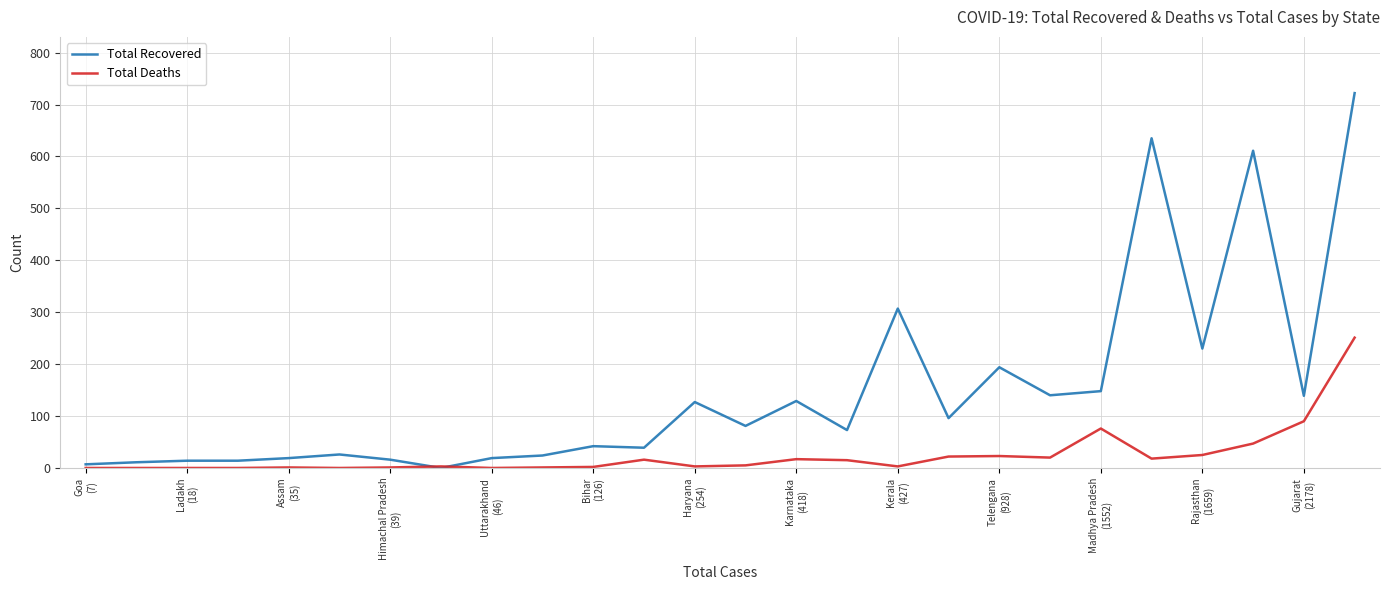

Which series has the largest total across all categories?

Total Recovered